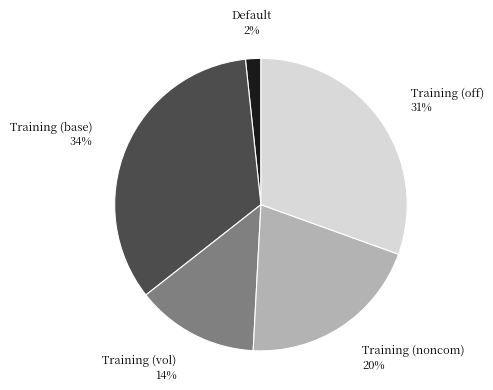

To the nearest percent, what is the average slice percentage?

20%